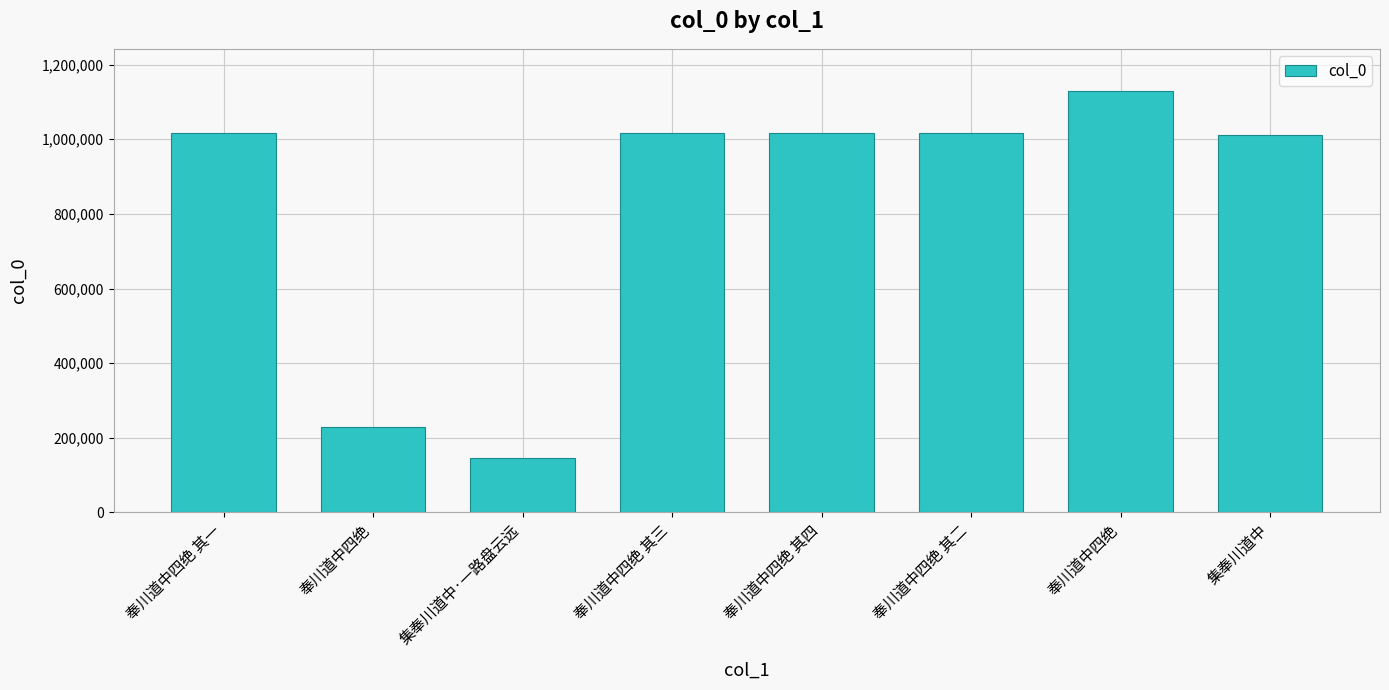

Reading left to right, transcribe all the data shown in this chart.

奉川道中四绝 其一=1016424	奉川道中四绝=229213	集奉川道中·一路盘云远=145572	奉川道中四绝 其三=1016237	奉川道中四绝 其四=1016236	奉川道中四绝 其二=1016235	奉川道中四绝=1129430	集奉川道中=1010344